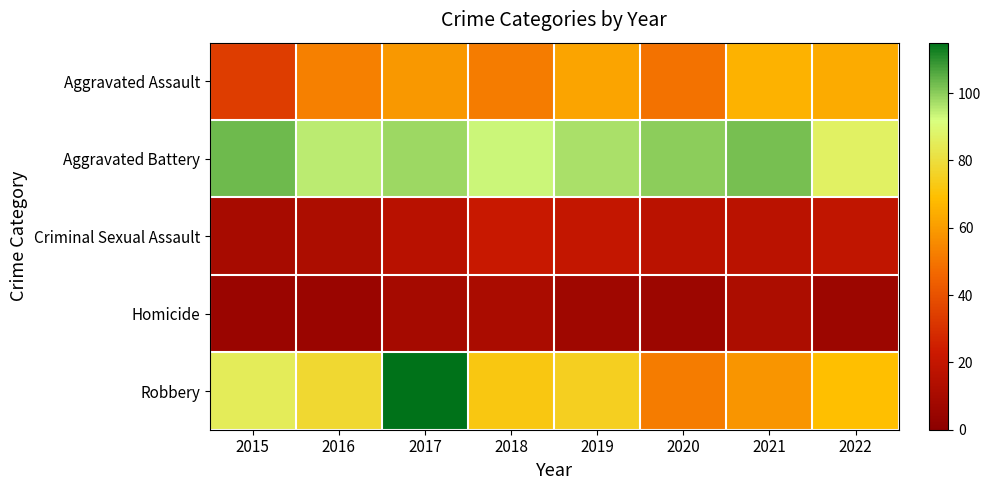

Reading right to left, transcribe all the data shown in this chart.

Aggravated Assault: 2022=64	2021=66	2020=49	2019=62	2018=52	2017=59	2016=53	2015=34
Aggravated Battery: 2022=87	2021=102	2020=100	2019=97	2018=93	2017=98	2016=95	2015=103
Criminal Sexual Assault: 2022=19	2021=17	2020=17	2019=20	2018=22	2017=16	2016=12	2015=10
Homicide: 2022=6	2021=12	2020=6	2019=7	2018=11	2017=9	2016=5	2015=5
Robbery: 2022=69	2021=58	2020=52	2019=75	2018=72	2017=115	2016=78	2015=85